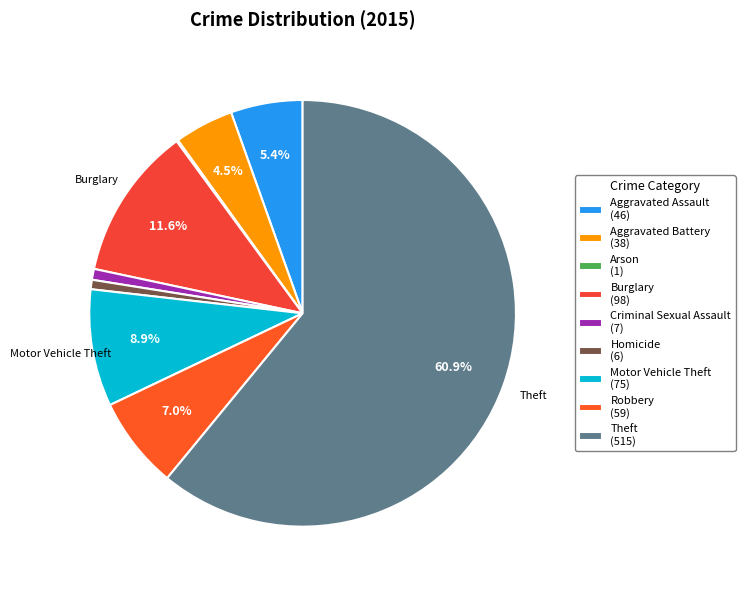

What is the ratio of the value at Aggravated Battery to the value at Motor Vehicle Theft?

0.5